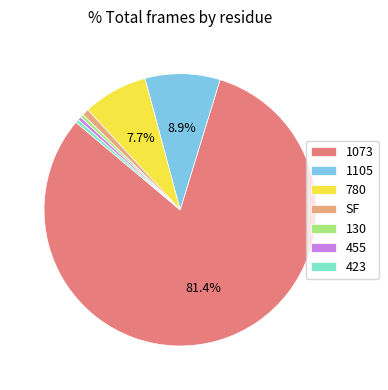

Does any single category account for the majority?

Yes